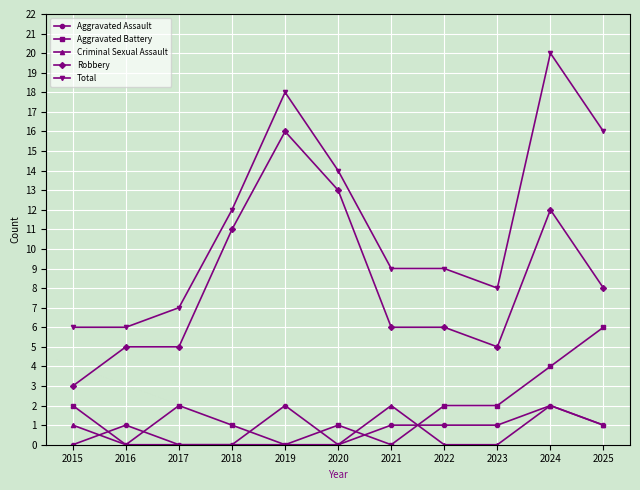

True or false: Total has more than 1 interior local peaks.

True